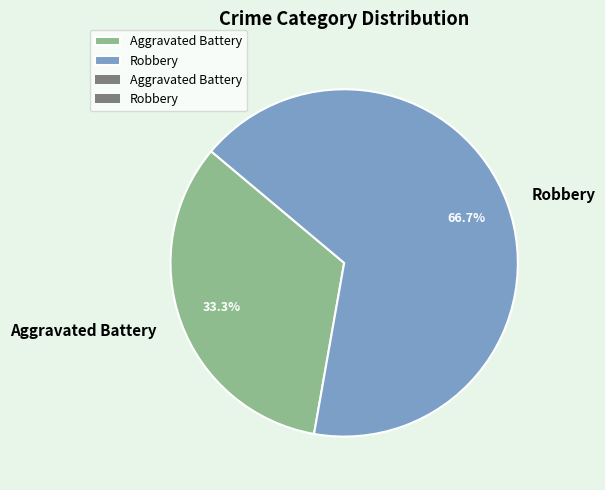

What is the total percentage of Aggravated Battery and Robbery?

100.0%